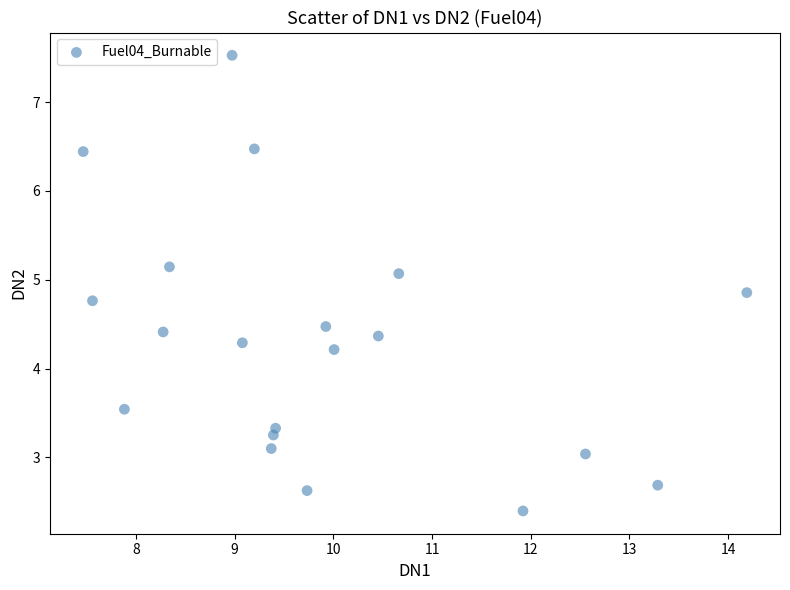

What Y value in the scatter plot is closest to 4?

4.2